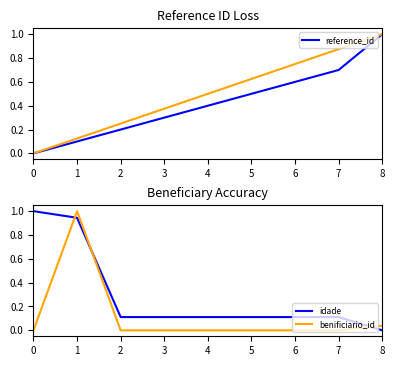

Between 7 and 0, which is larger?

7